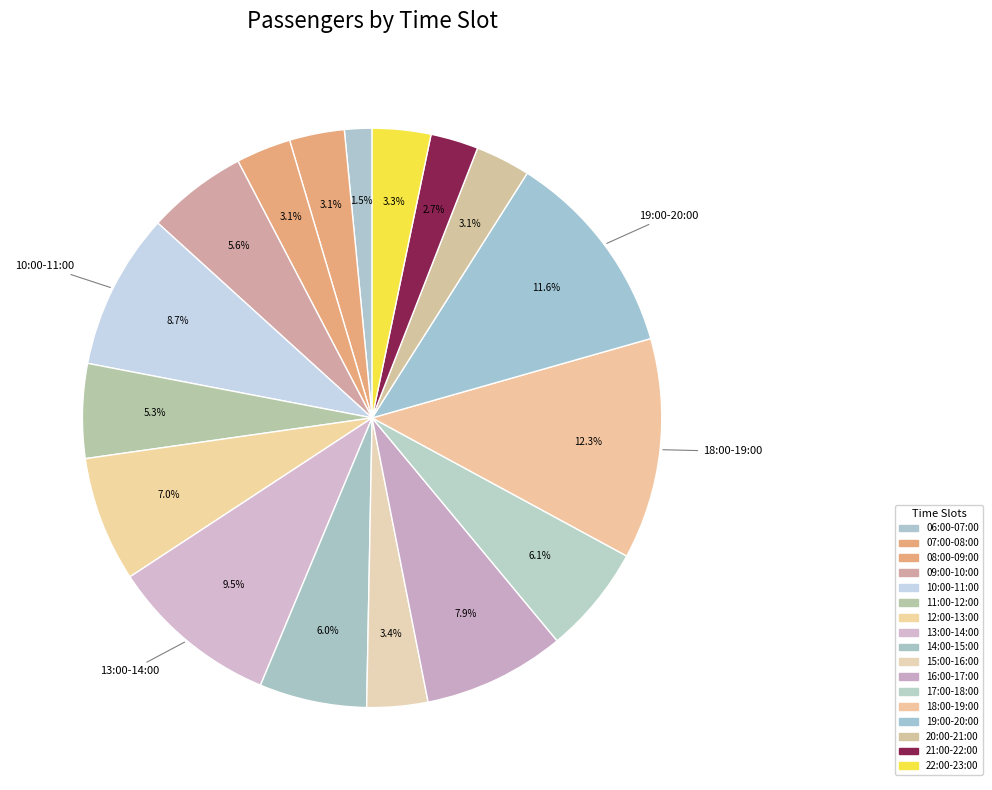

Count the number of slices in the pie.

17